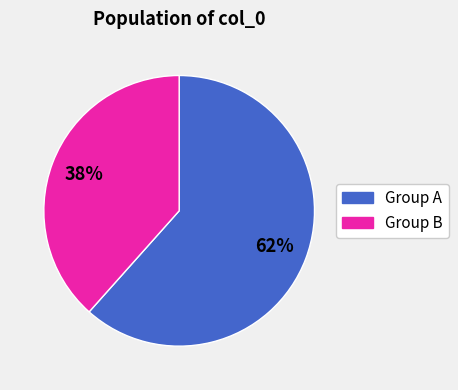

To the nearest percent, what is the average slice percentage?

50%